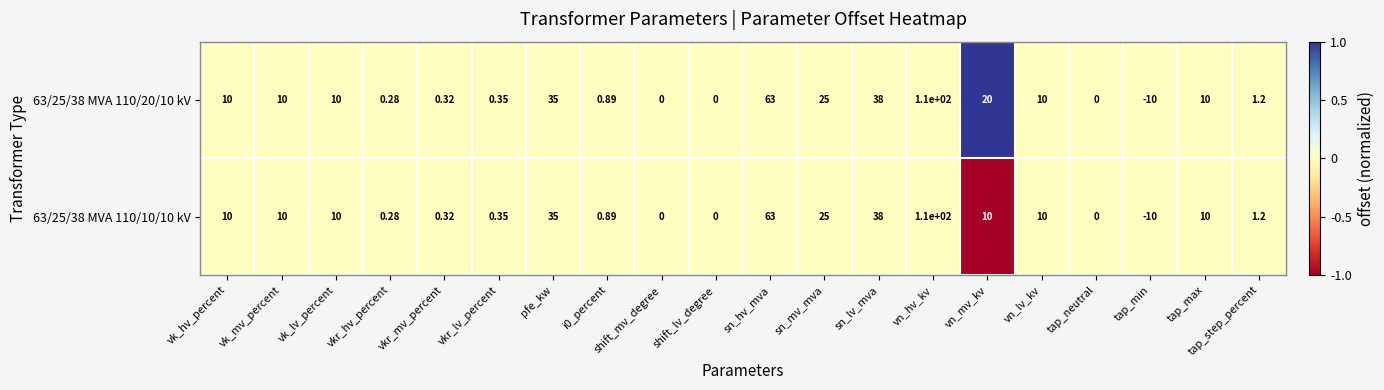

At which category is the sum across all series the highest?

vn_hv_kv